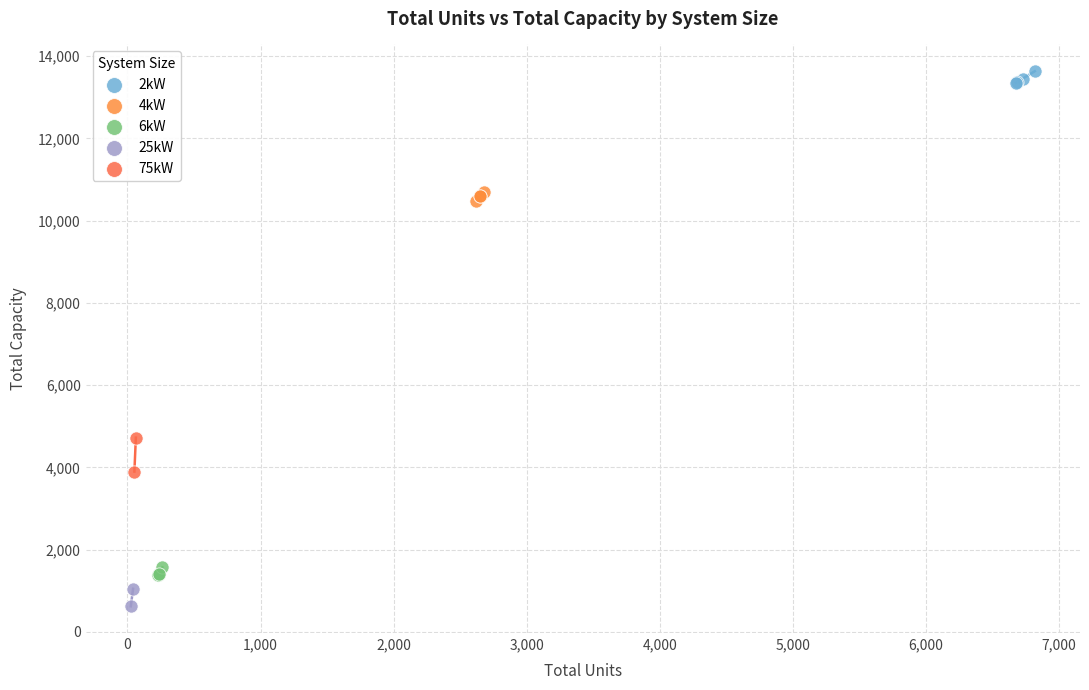

Which series reaches the maximum Y coordinate?

2kW